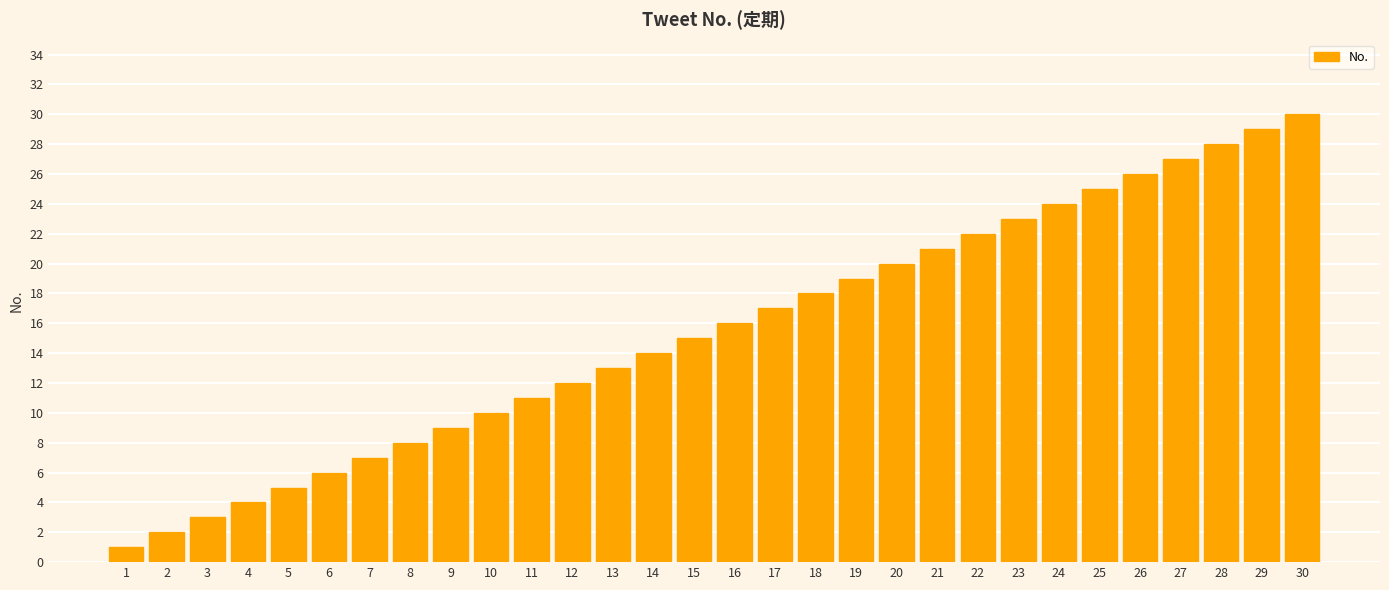

What is the change in value from 2 to 8?

+6